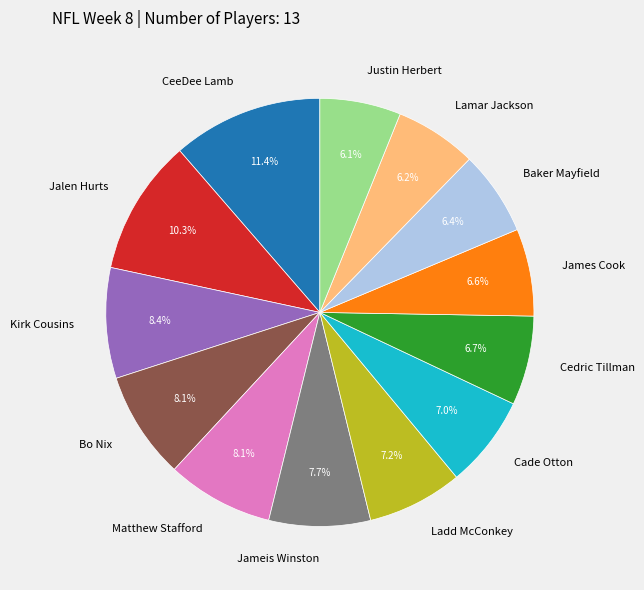

How many slices are in this pie chart?

13